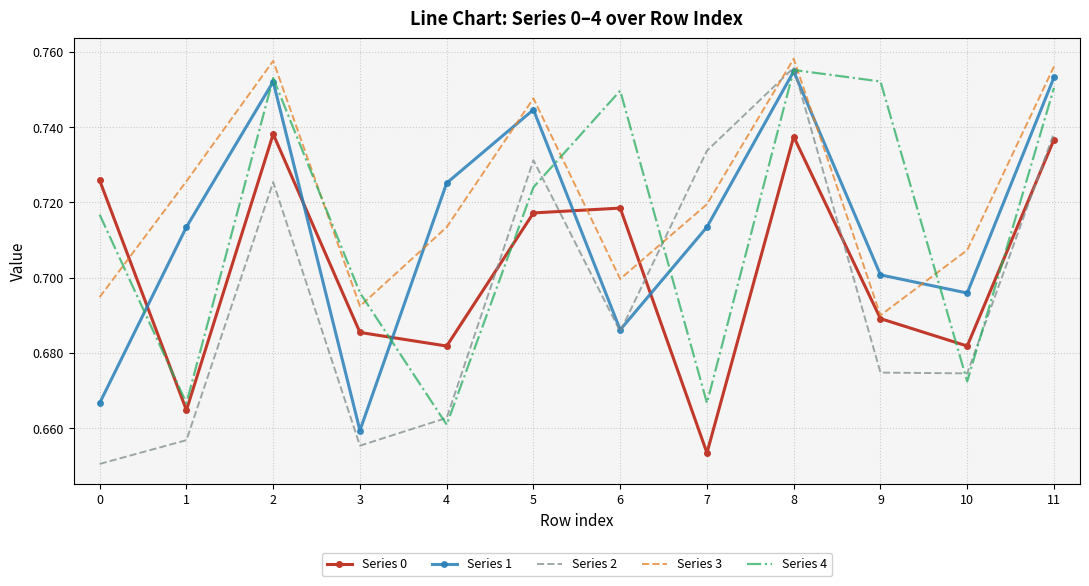

In Series 3, how many points are higher than both neighbors (excluding endpoints)?

3